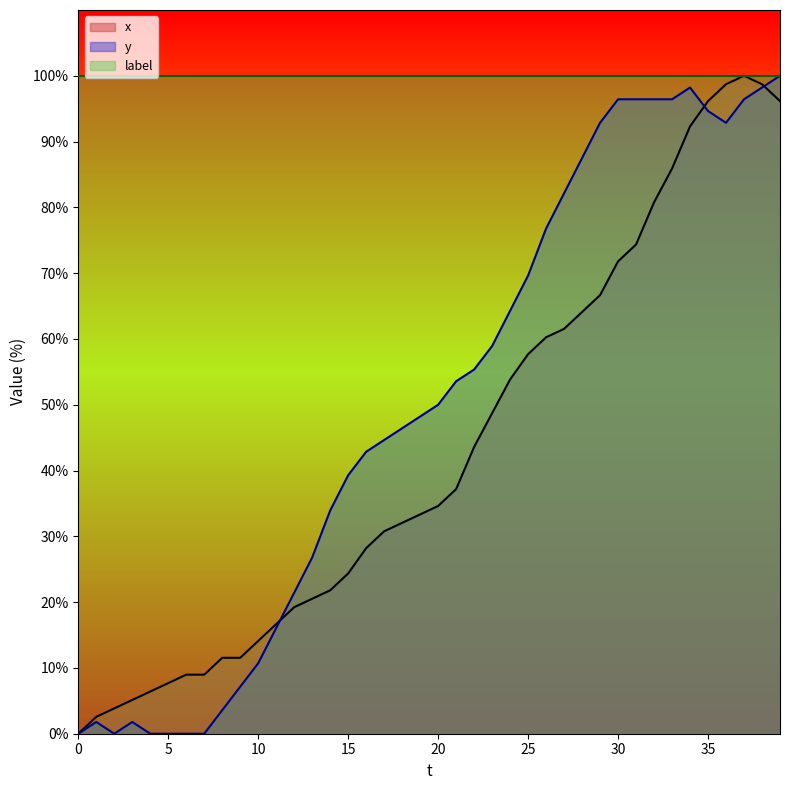

Rank the series by their average value, from highest to lowest.

y, x